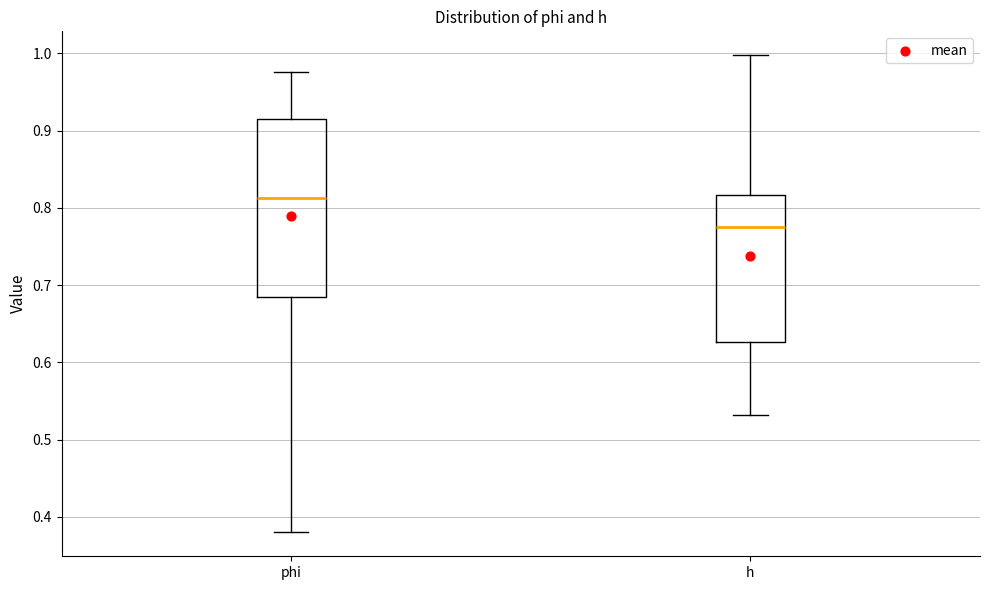

Comparing the boxes themselves (not the whiskers), which one is the tallest?

phi